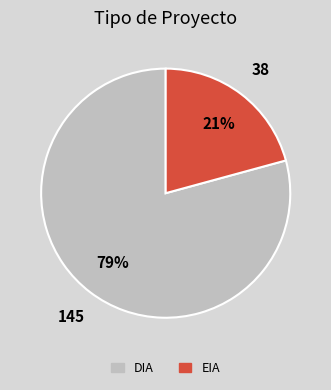

To the nearest percent, what is the combined percentage of EIA and DIA?

100%